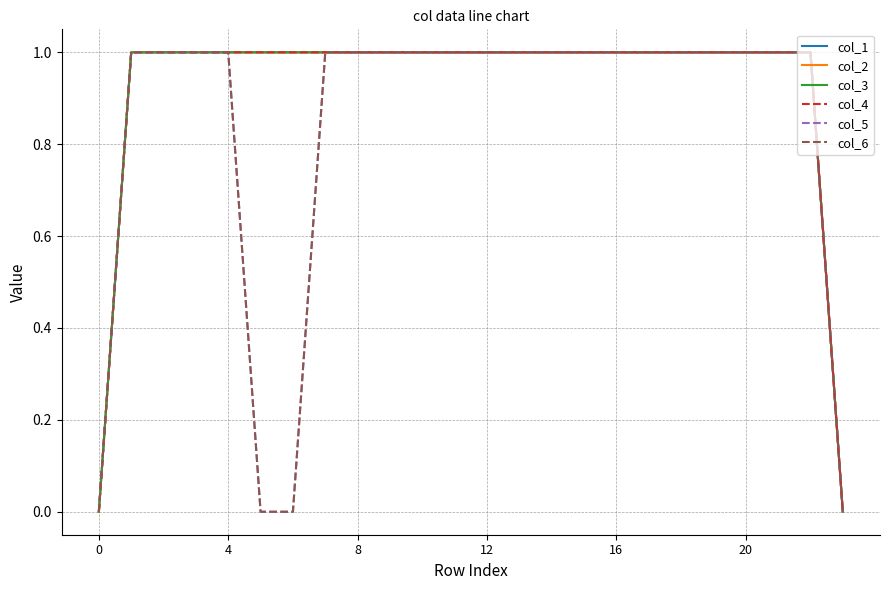

Does the chart display data point markers on the line(s)?

No